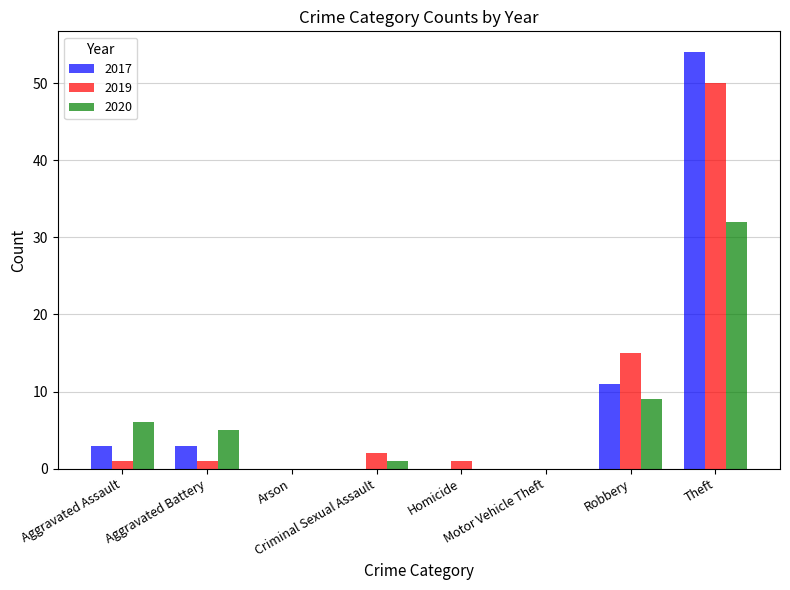

What is the maximum value shown in the chart?

54